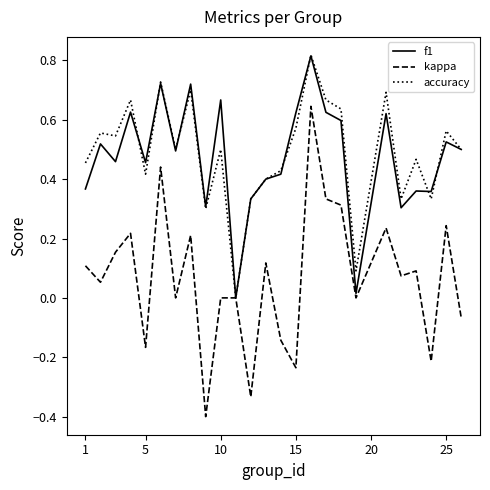

The accuracy series shows 0.1 at 5. True or false?

False